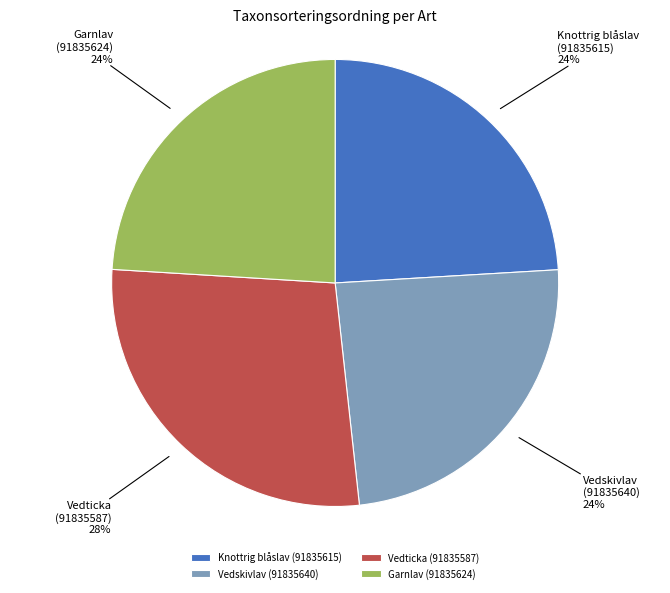

What percentage is the Vedticka (91835587) slice, to the nearest percent?

28%